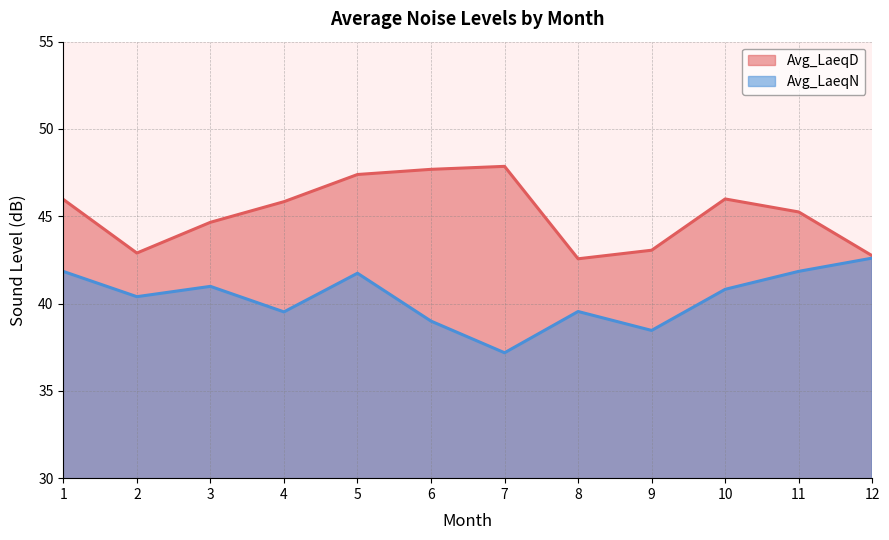

In Avg_LaeqN, how many points are higher than both neighbors (excluding endpoints)?

3